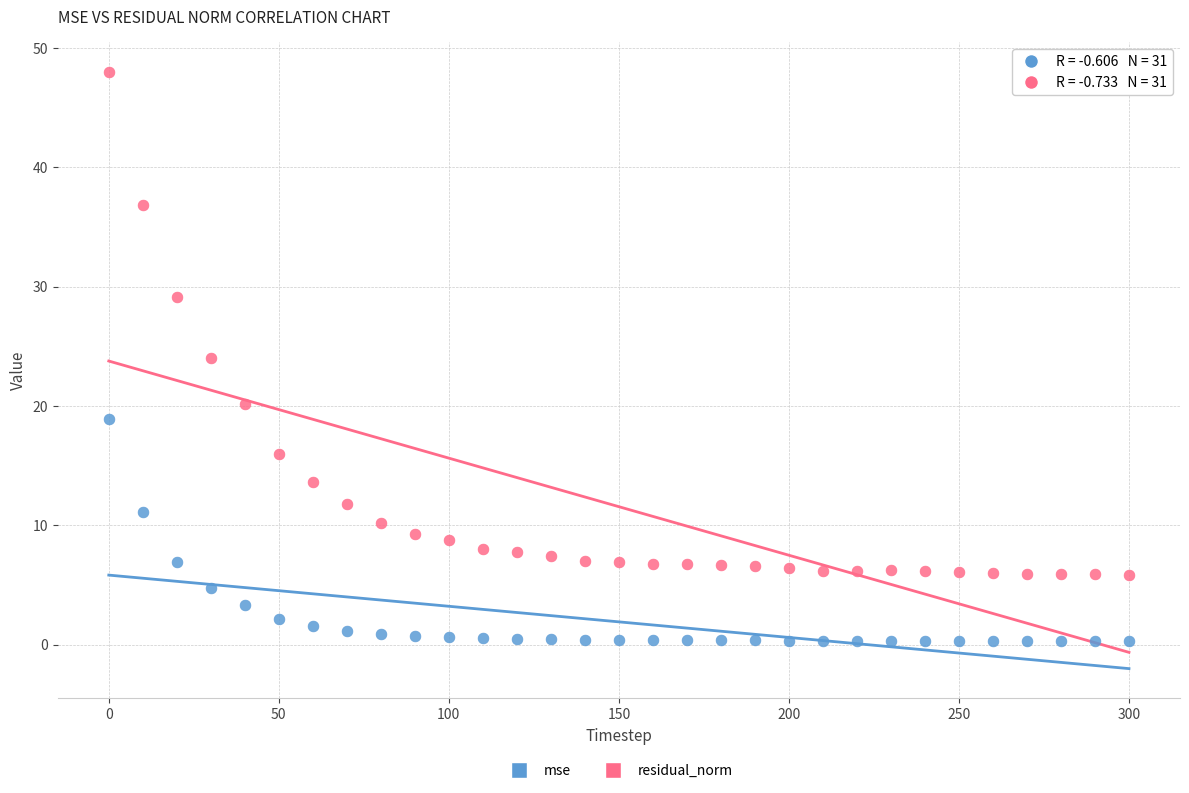

Which series reaches the minimum Y coordinate?

mse